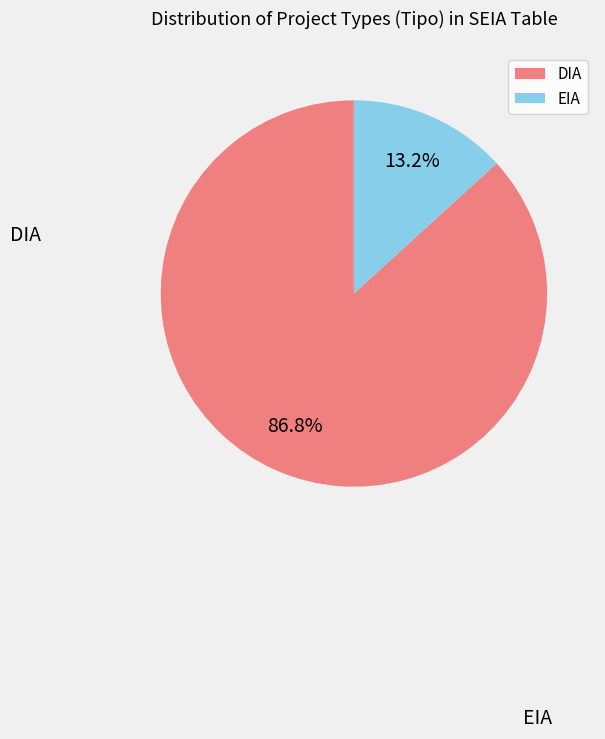

Rank the categories by value from lowest to highest.

EIA, DIA